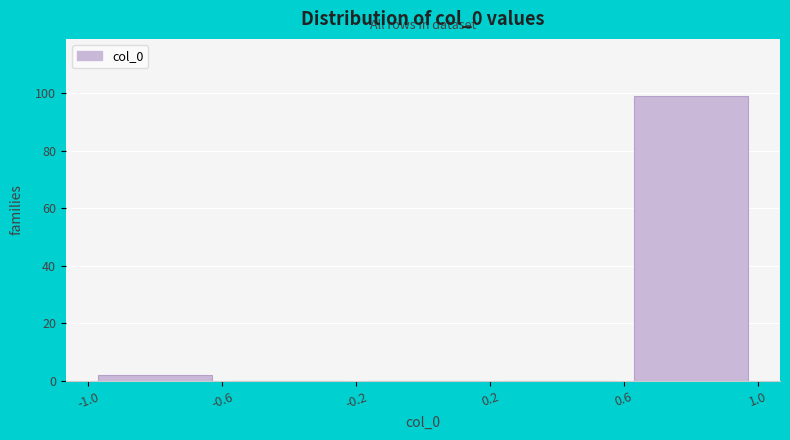

Over which range of the x-axis is the bar tallest?

0.6 to 1.0